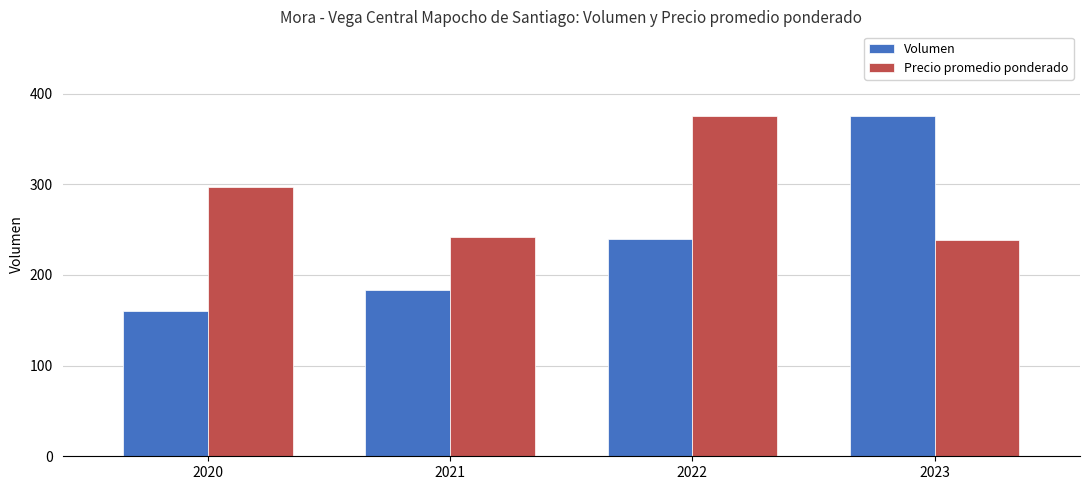

Which series has the largest total across all categories?

Precio promedio ponderado